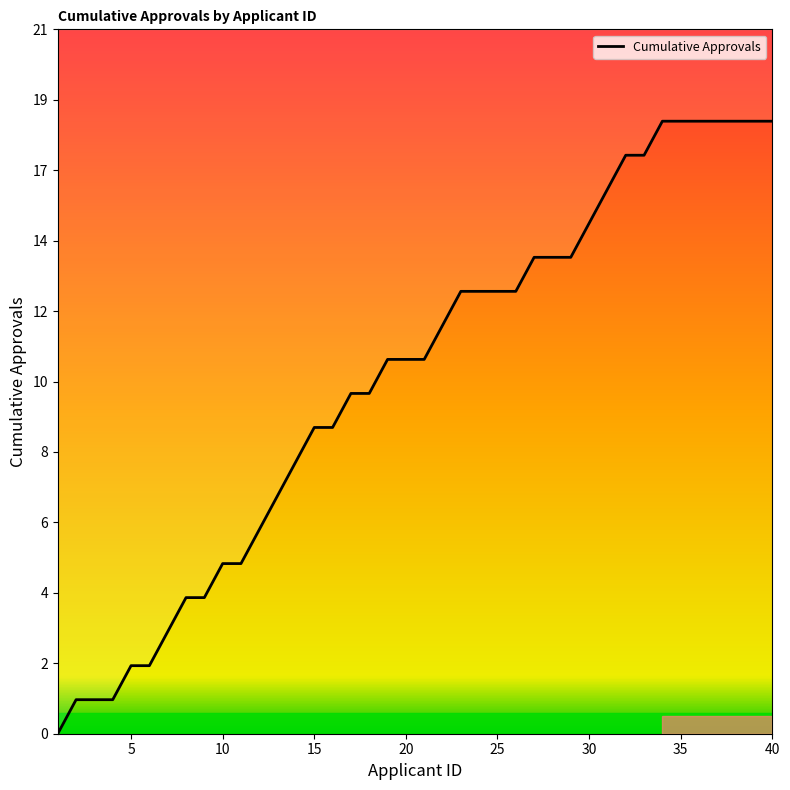

What is the difference between the maximum and minimum values?

18